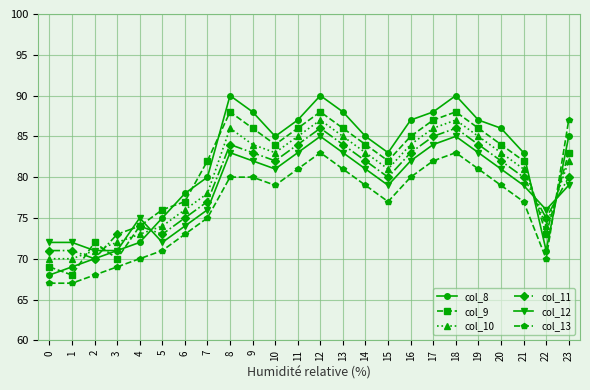

What is the minimum value for col_11?

70